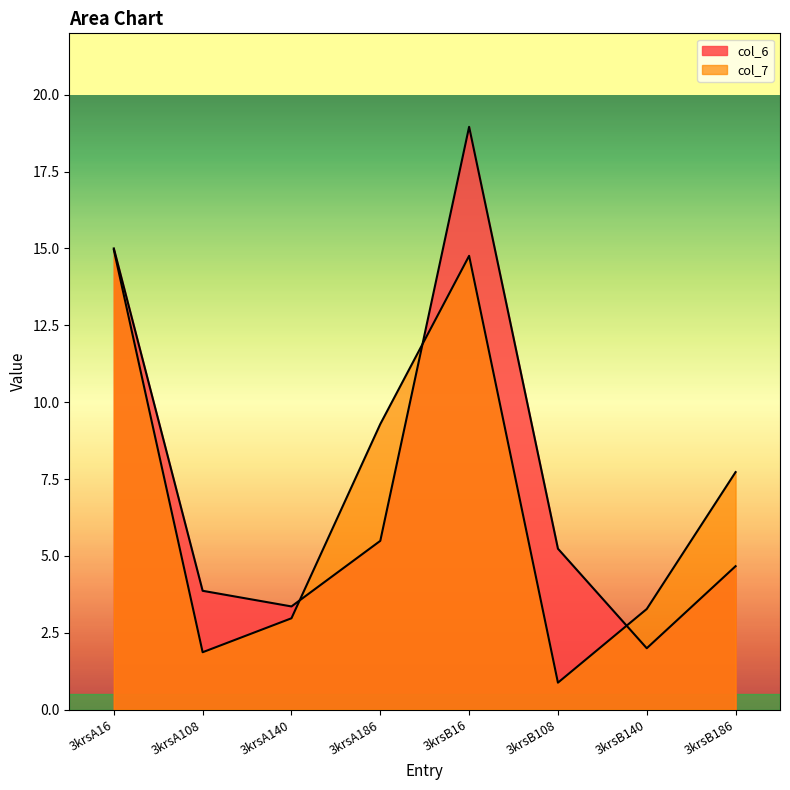

Is the value of col_7 at 3krsA108 greater than the value of col_6 at 3krsA16?

No